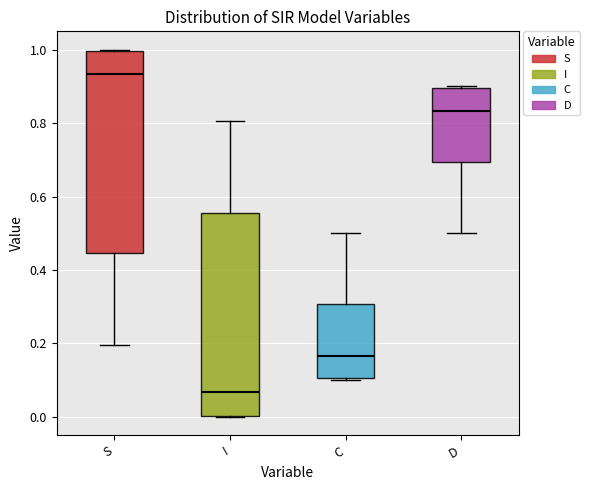

Which box has the highest median line?

S